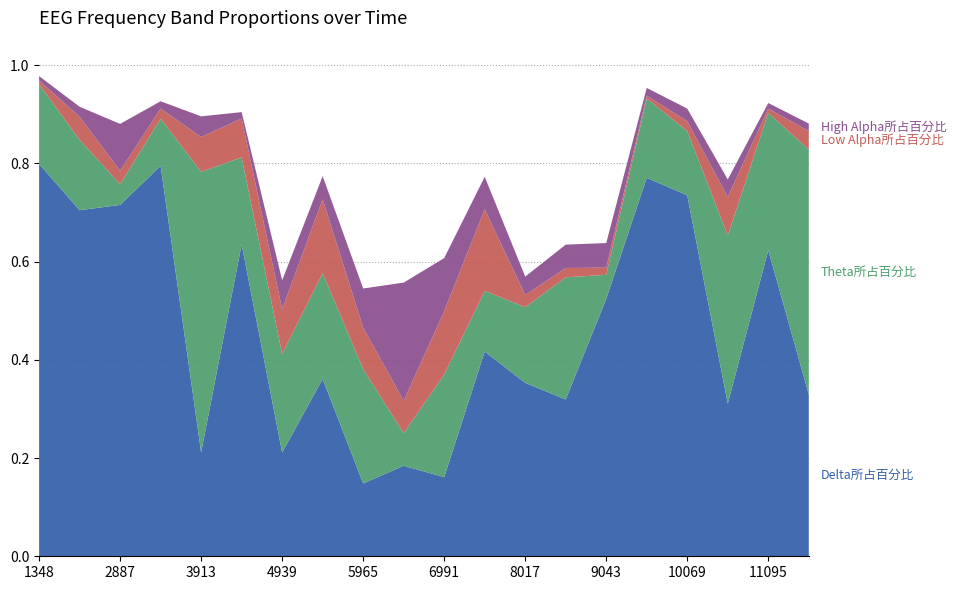

Reading left to right, list all the values displayed in this chart.

Delta所占百分比: 0.8	0.7	0.7	0.8	0.2	0.6	0.2	0.4	0.1	0.2	0.2	0.4	0.4	0.3	0.5	0.8	0.7	0.3	0.6	0.3
Theta所占百分比: 0.2	0.1	0.0	0.1	0.6	0.2	0.2	0.2	0.2	0.1	0.2	0.1	0.2	0.2	0.0	0.2	0.1	0.3	0.3	0.5
Low Alpha所占百分比: 0.0	0.0	0.0	0.0	0.1	0.1	0.1	0.2	0.1	0.1	0.1	0.2	0.0	0.0	0.0	0.0	0.0	0.1	0.0	0.0
High Alpha所占百分比: 0.0	0.0	0.1	0.0	0.0	0.0	0.1	0.0	0.1	0.2	0.1	0.1	0.0	0.0	0.1	0.0	0.0	0.0	0.0	0.0